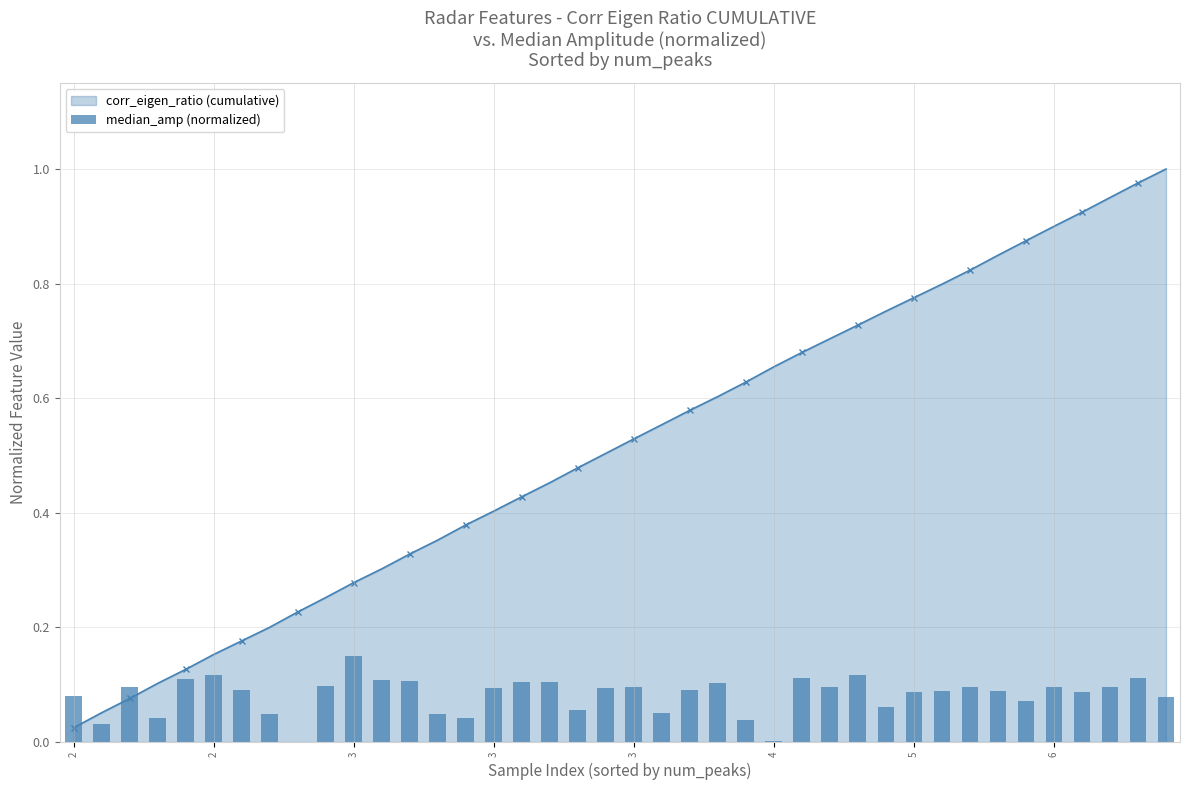

Which label corresponds to the smallest value in the chart?

8